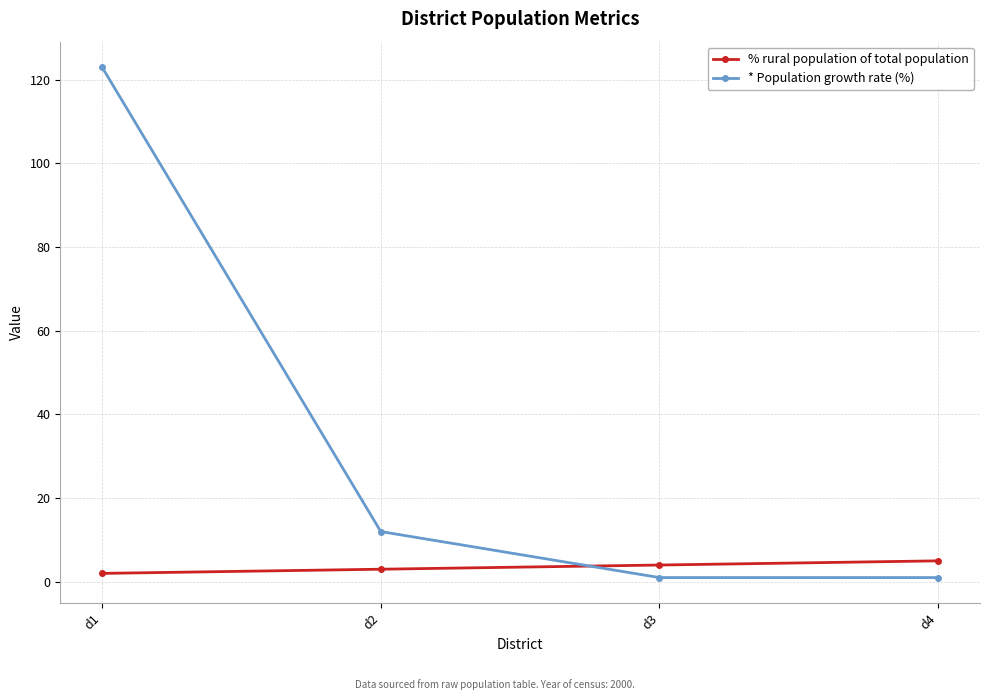

After their last crossing, which series has the higher values: * Population growth rate (%) or % rural population of total population?

% rural population of total population